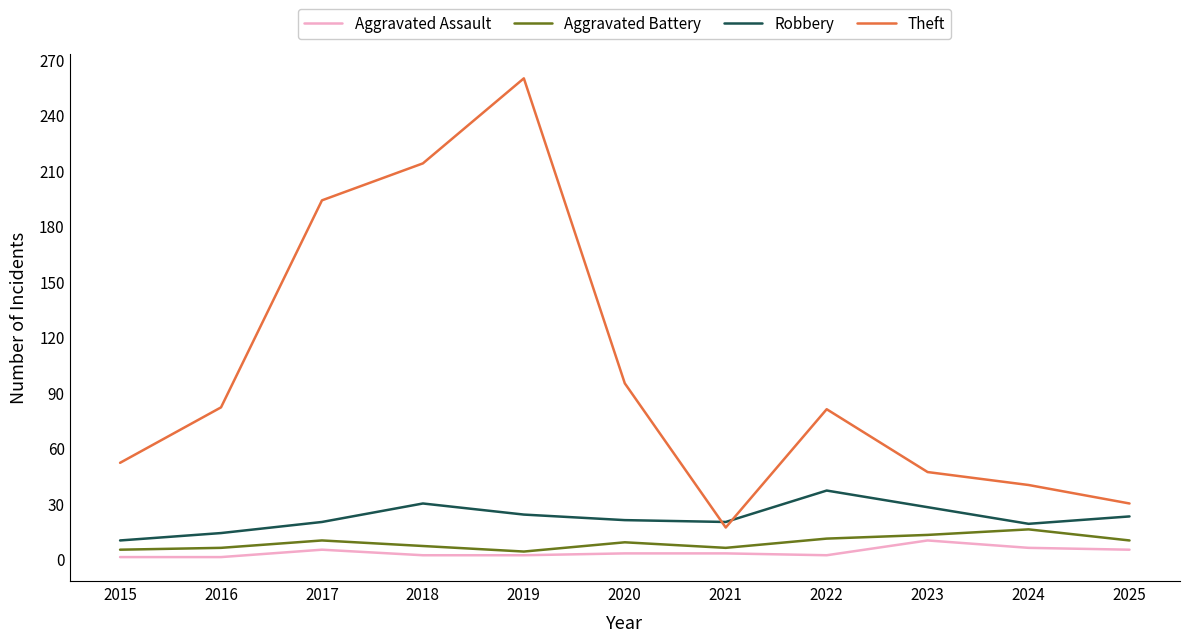

Where is Theft nearest to the value 138?

2020